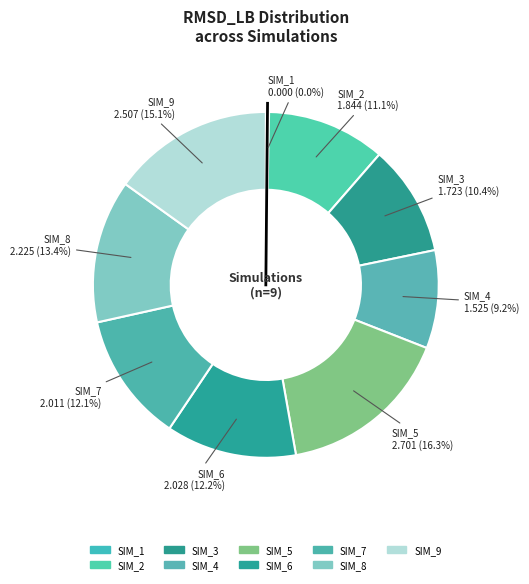

How many segments does this pie chart have?

9